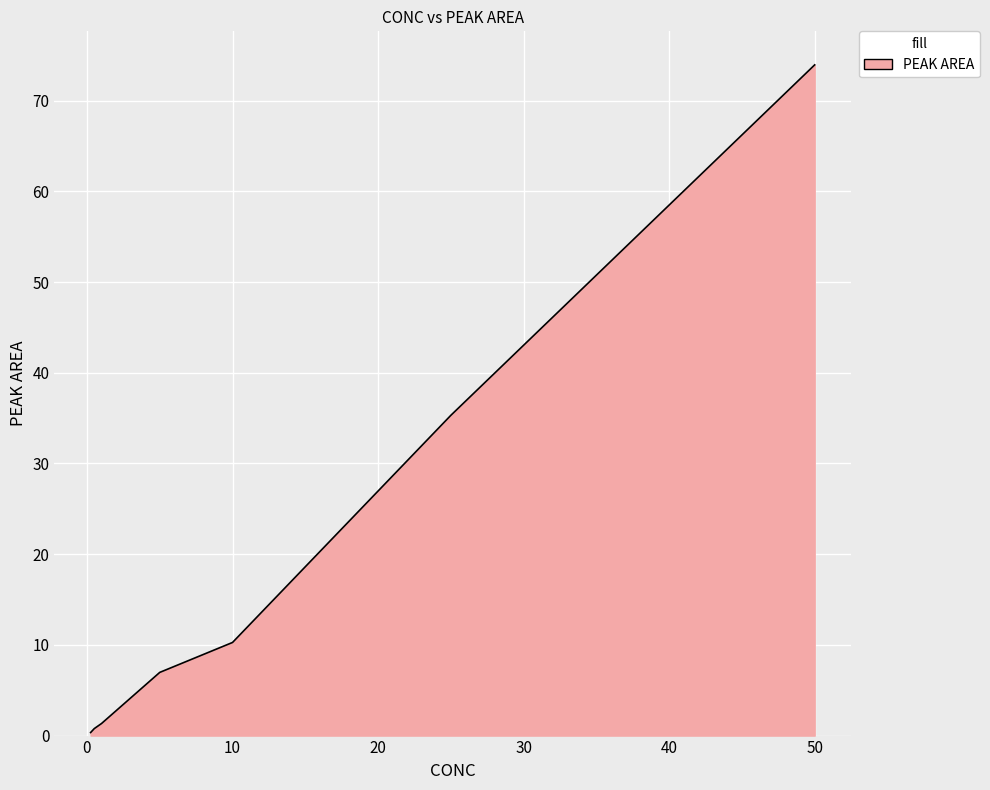

Reading left to right, list all the values displayed in this chart.

0.3	0.8	1.3	7.0	10.3	35.3	73.9